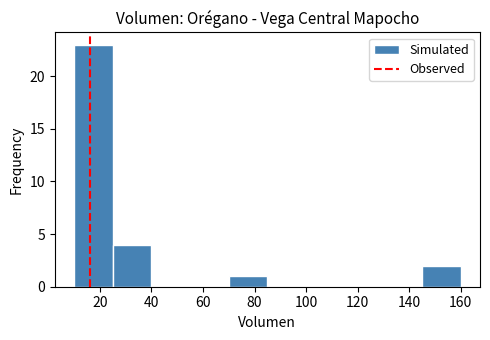

Reading left to right, list every bar in this chart as the range it spans on the x-axis followed by its height. Neither the bar edges nor the heights are printed on the chart, so give them approximately, as read against the axes.

10 to 25: 23
25 to 40: 4
40 to 55: 0
55 to 70: 0
70 to 85: 1
85 to 100: 0
100 to 115: 0
115 to 130: 0
130 to 145: 0
145 to 160: 2